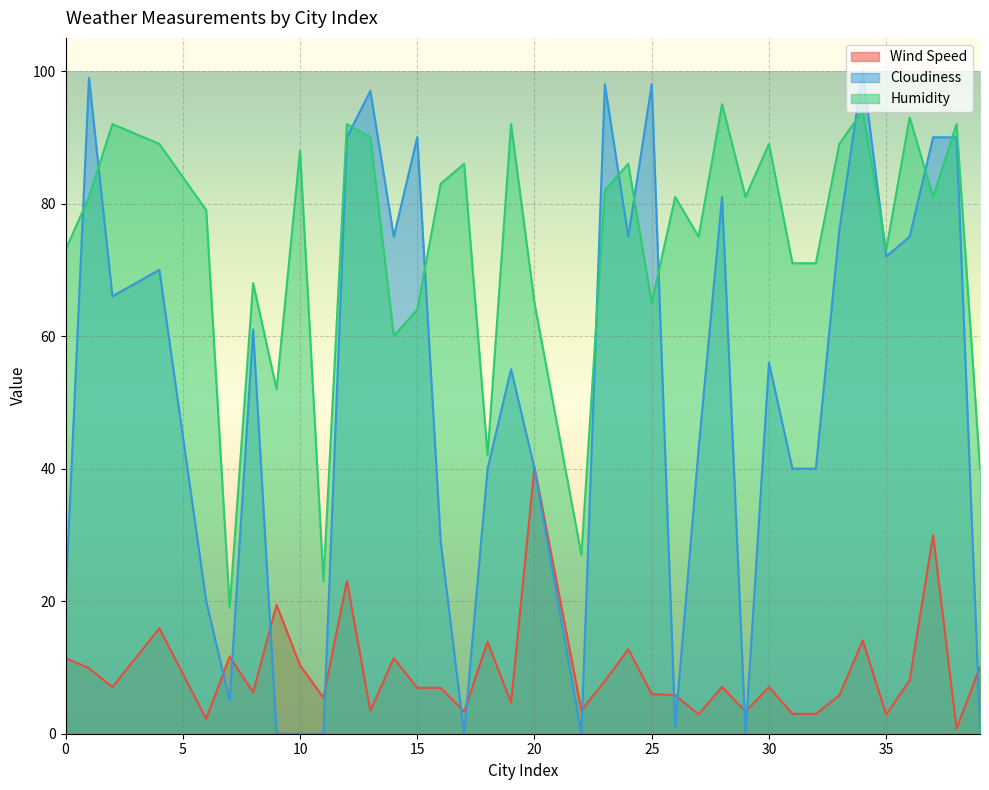

Rank the series by their maximum value, from highest to lowest.

Cloudiness, Humidity, Wind Speed